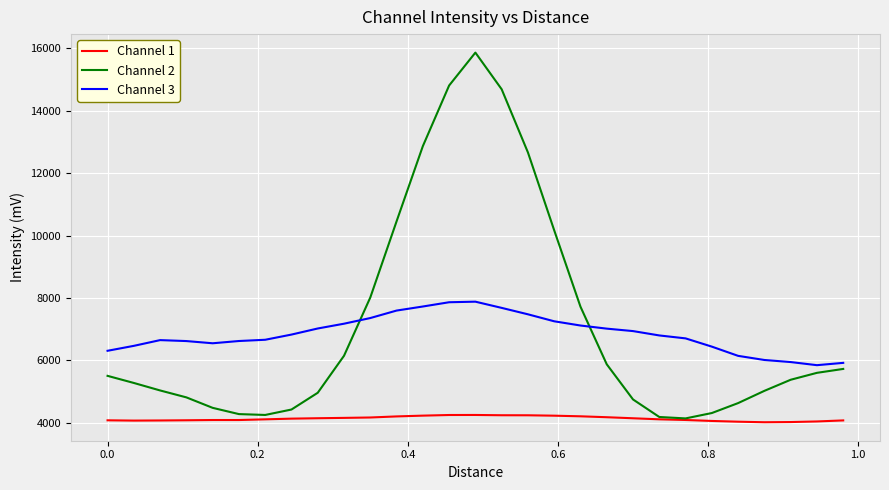

True or false: Channel 3 and Channel 1 cross at least once.

False